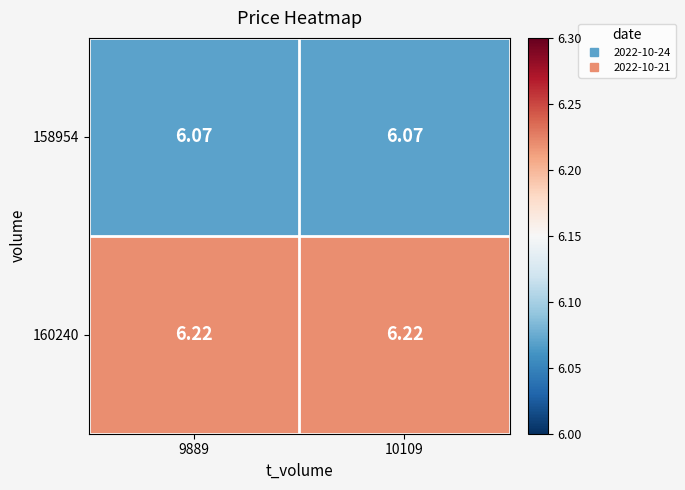

Is the value of 158954 at 9889 greater than the value of 160240 at 10109?

No